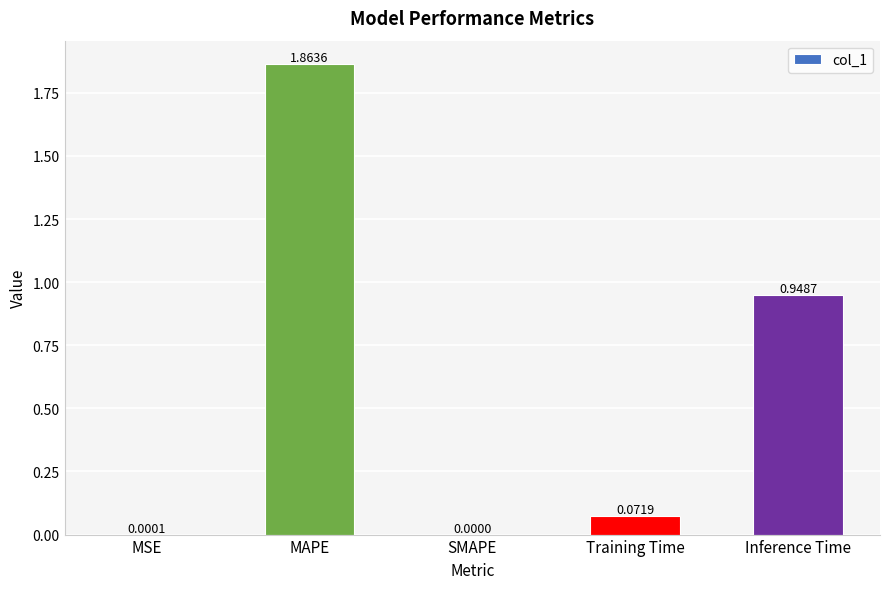

At which category does the chart reach its peak across all series?

MAPE